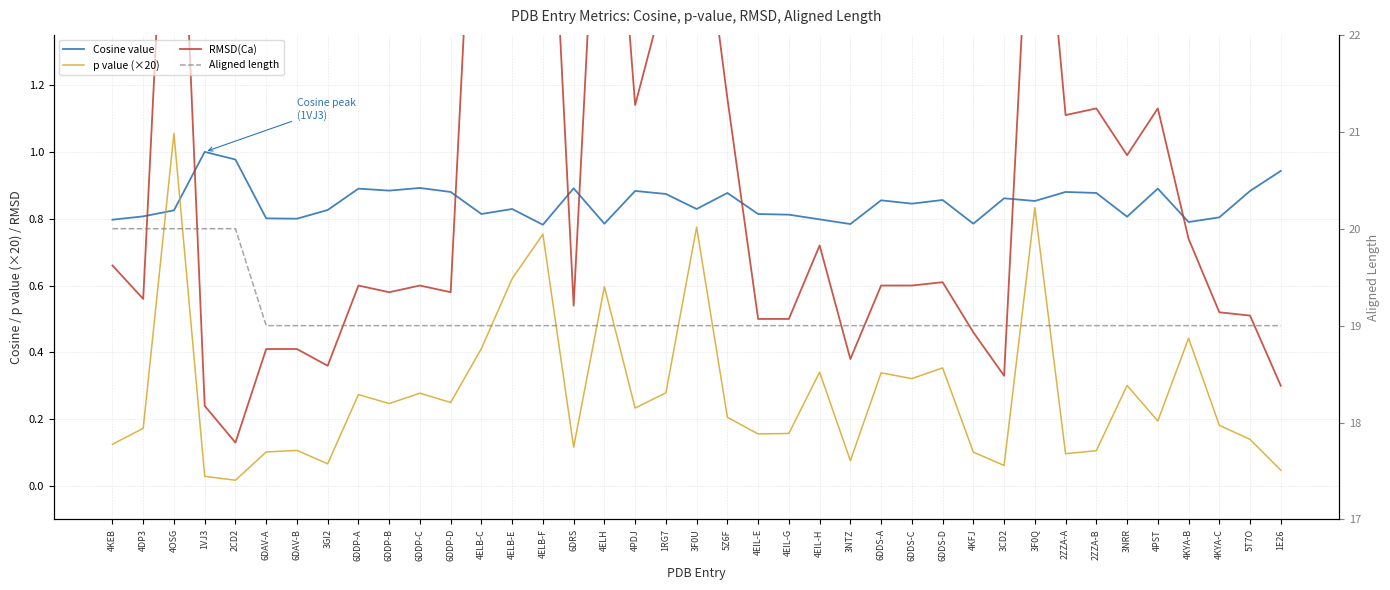

What is the difference between the highest and lowest values at 4EIL-E?

18.8